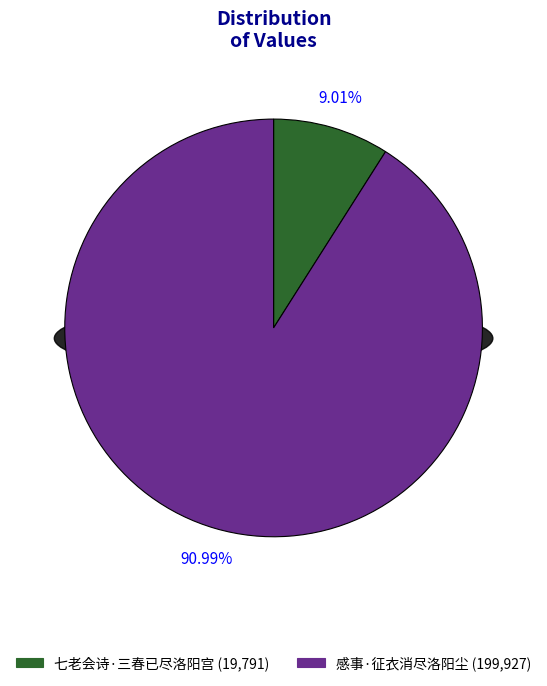

Which category accounts for the majority?

感事·征衣消尽洛阳尘